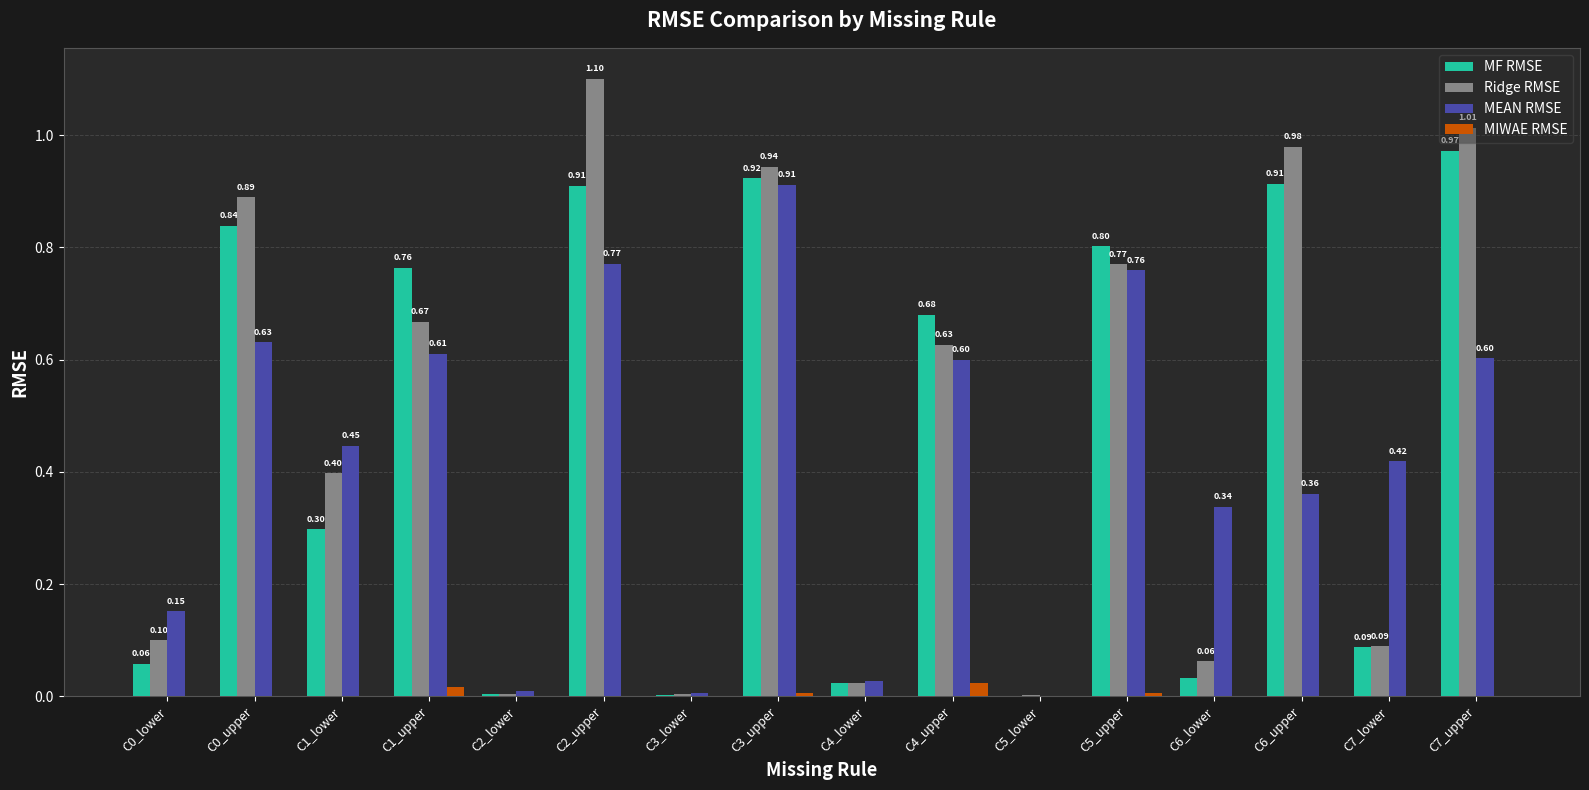

What is the total value across all series at C4_upper?

1.9